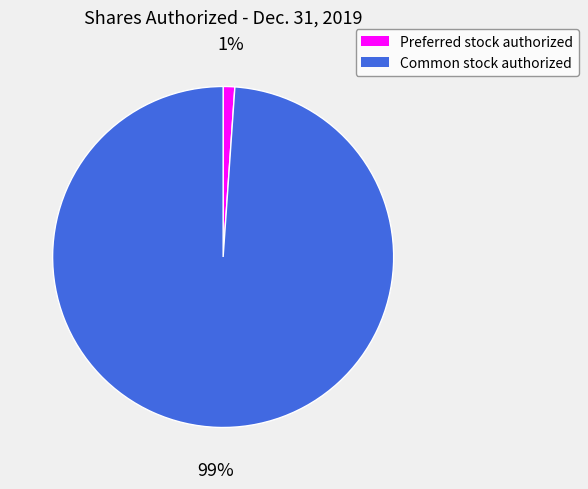

Is there any slice that represents more than half of the pie?

Yes